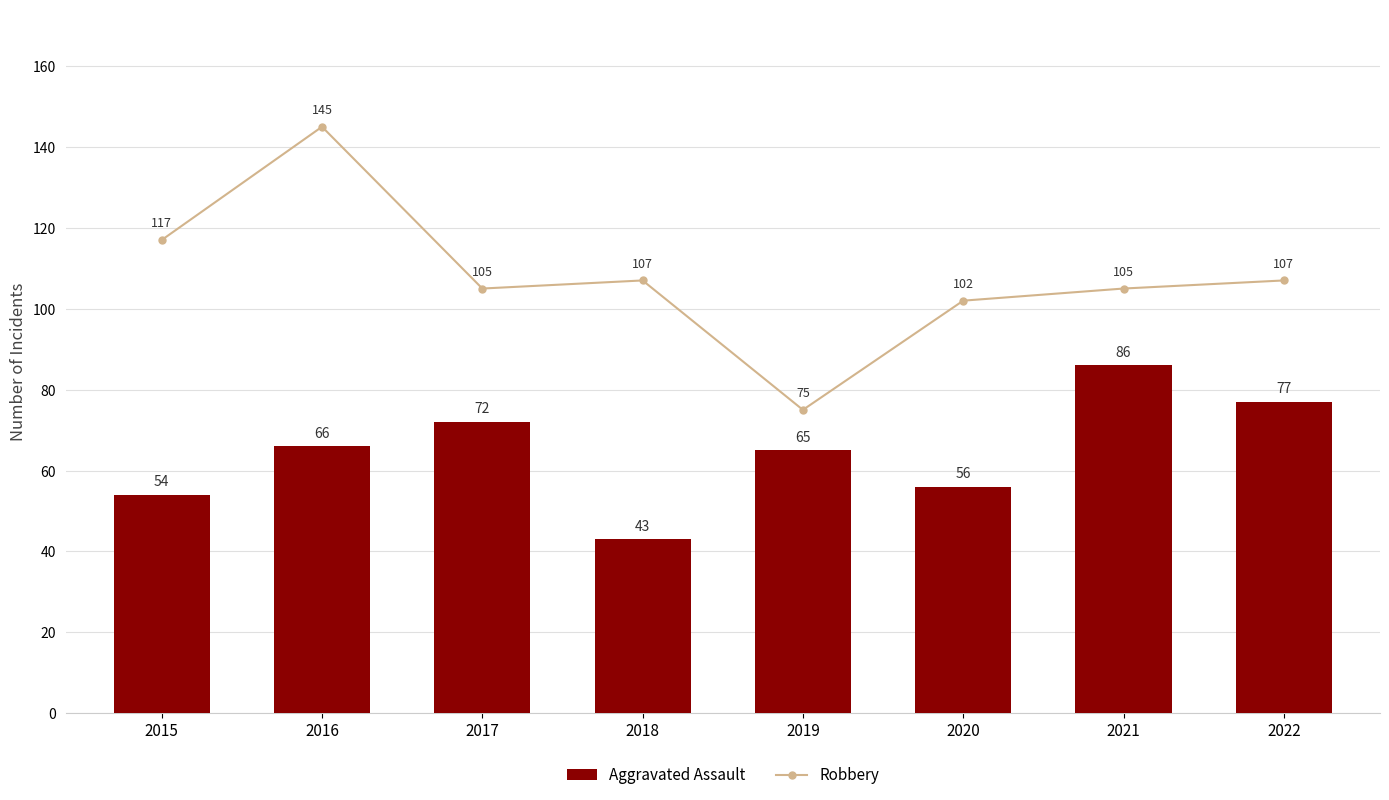

Reading right to left, transcribe all the data shown in this chart.

Robbery: 2022=107	2021=105	2020=102	2019=75	2018=107	2017=105	2016=145	2015=117
Aggravated Assault: 2022=77	2021=86	2020=56	2019=65	2018=43	2017=72	2016=66	2015=54